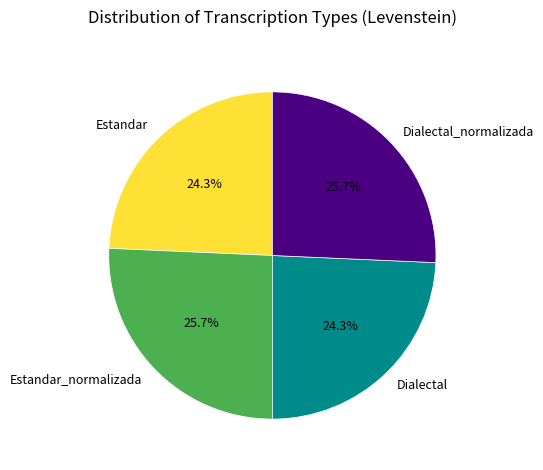

How much of the chart is everything except Estandar?

75.7%